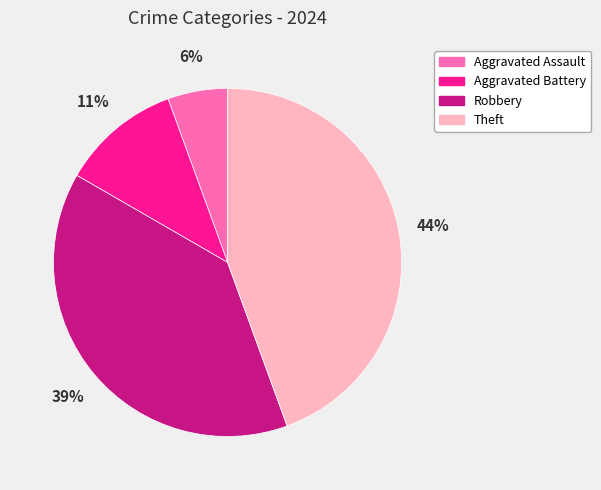

Is the sum of Theft and Aggravated Battery greater than half?

Yes